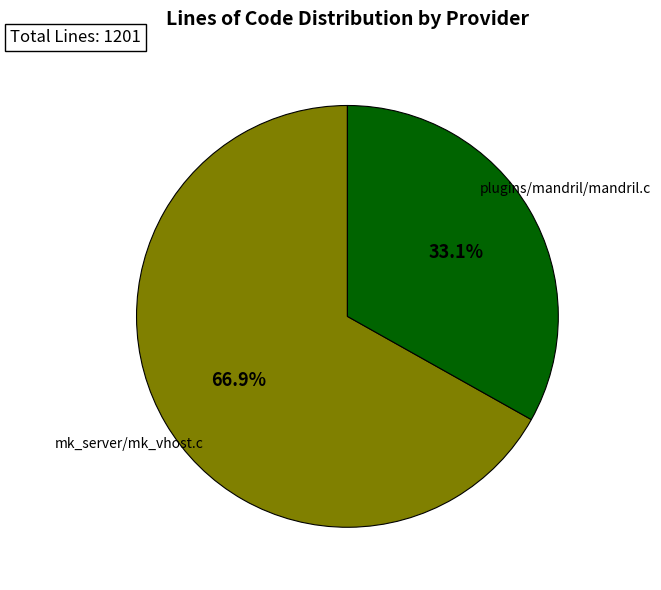

Is there a majority slice in this chart?

Yes